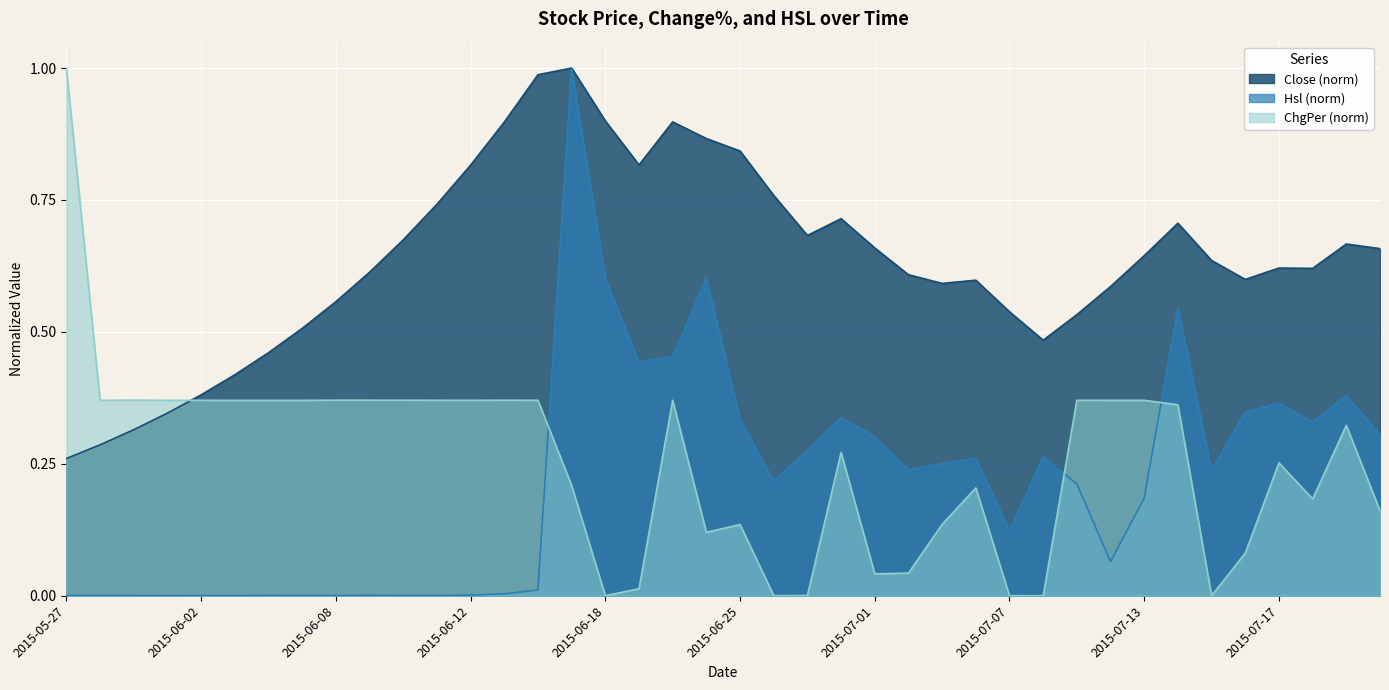

Rank the categories by ChgPer value from highest to lowest.

2015-05-27, 2015-05-29, 2015-06-08, 2015-06-09, 2015-06-10, 2015-06-15, 2015-06-23, 2015-06-11, 2015-07-09, 2015-06-16, 2015-06-02, 2015-06-12, 2015-07-13, 2015-07-10, 2015-05-28, 2015-06-05, 2015-06-01, 2015-06-04, 2015-06-03, 2015-07-14, 2015-07-21, 2015-06-30, 2015-07-17, 2015-06-17, 2015-07-06, 2015-07-20, 2015-07-22, 2015-07-03, 2015-06-25, 2015-06-24, 2015-07-16, 2015-07-02, 2015-07-01, 2015-06-19, 2015-06-29, 2015-06-18, 2015-06-26, 2015-07-15, 2015-07-07, 2015-07-08